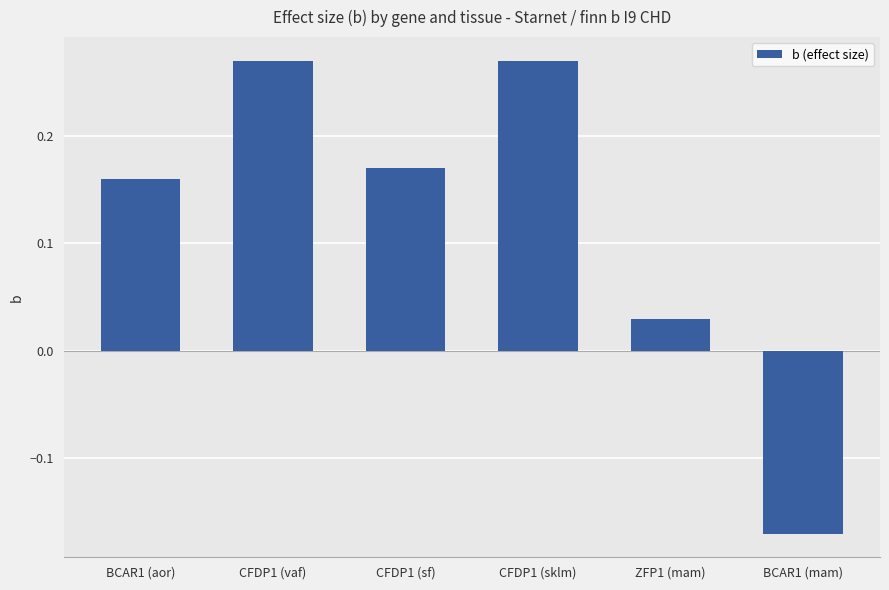

What is the change in value from BCAR1 (aor) to BCAR1 (mam)?

-0.3